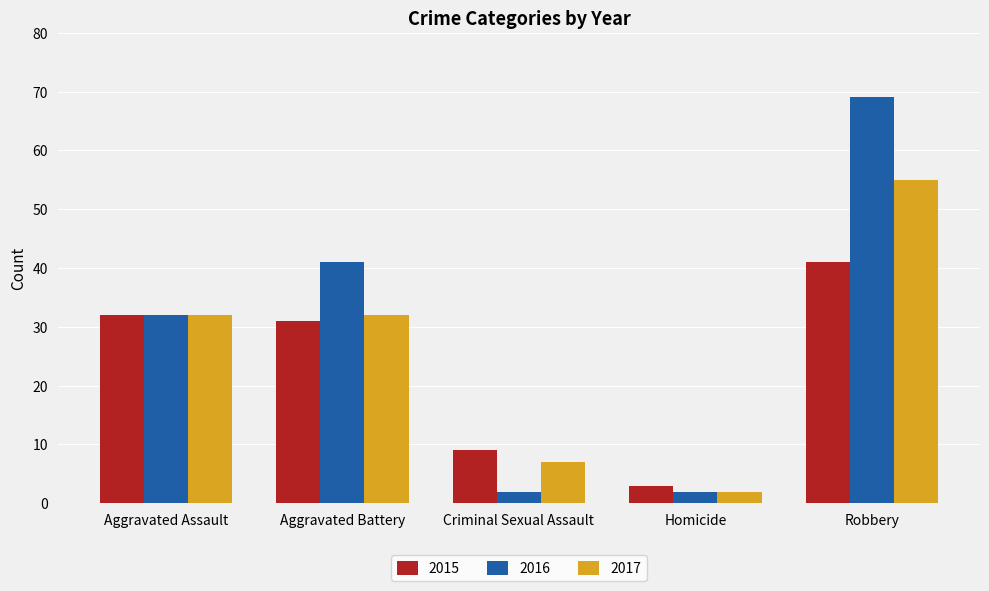

Which series changed the most between Aggravated Assault and Aggravated Battery?

2016